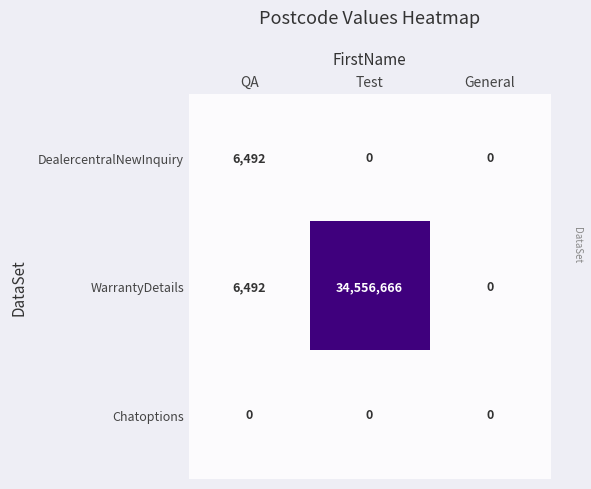

What is the total value across all series at QA?

12984